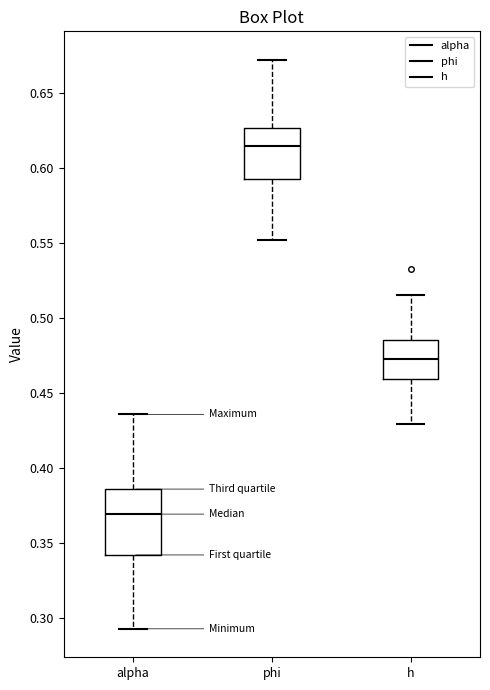

Reading left to right, read every box against the y-axis: the position of its median line, the range the box covers, and the ends of its whiskers. The values are not printed on the chart, so give them approximately, as read against the axis.

alpha: median 0.370, box 0.340 to 0.385, whiskers 0.290 to 0.435
phi: median 0.615, box 0.595 to 0.625, whiskers 0.550 to 0.670
h: median 0.470, box 0.460 to 0.485, whiskers 0.430 to 0.515